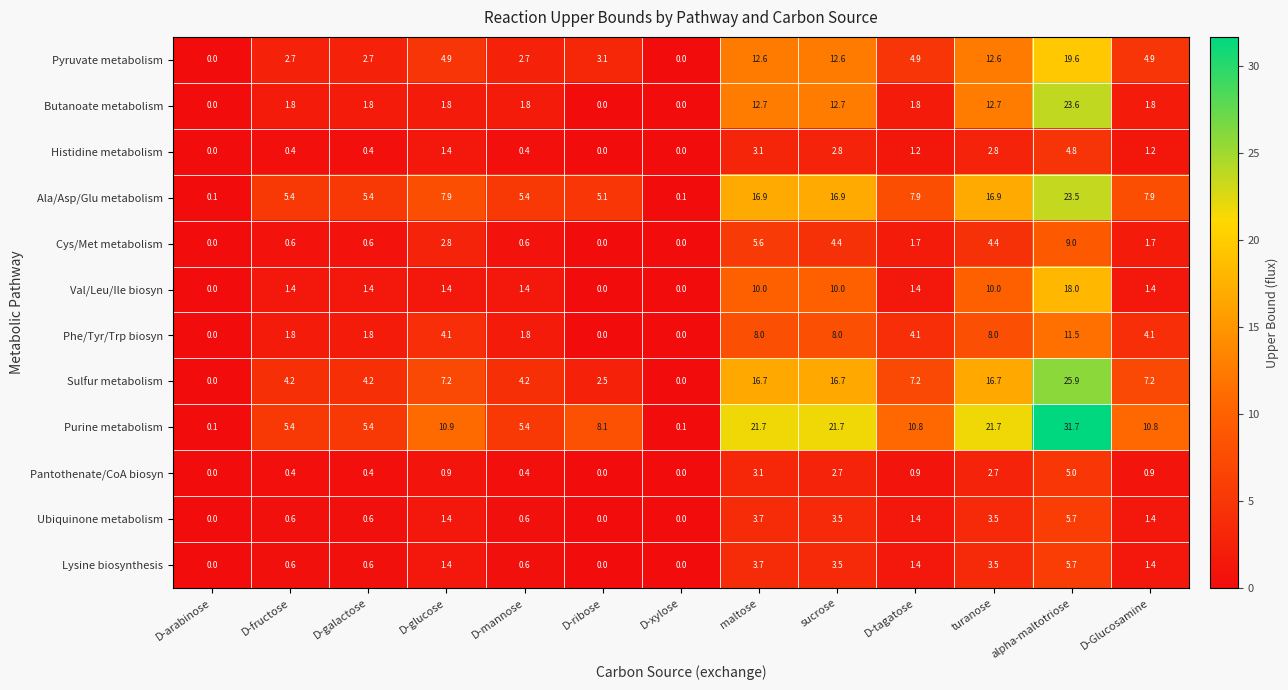

What is the spread (max minus min) of values at D-galactose?

5.0